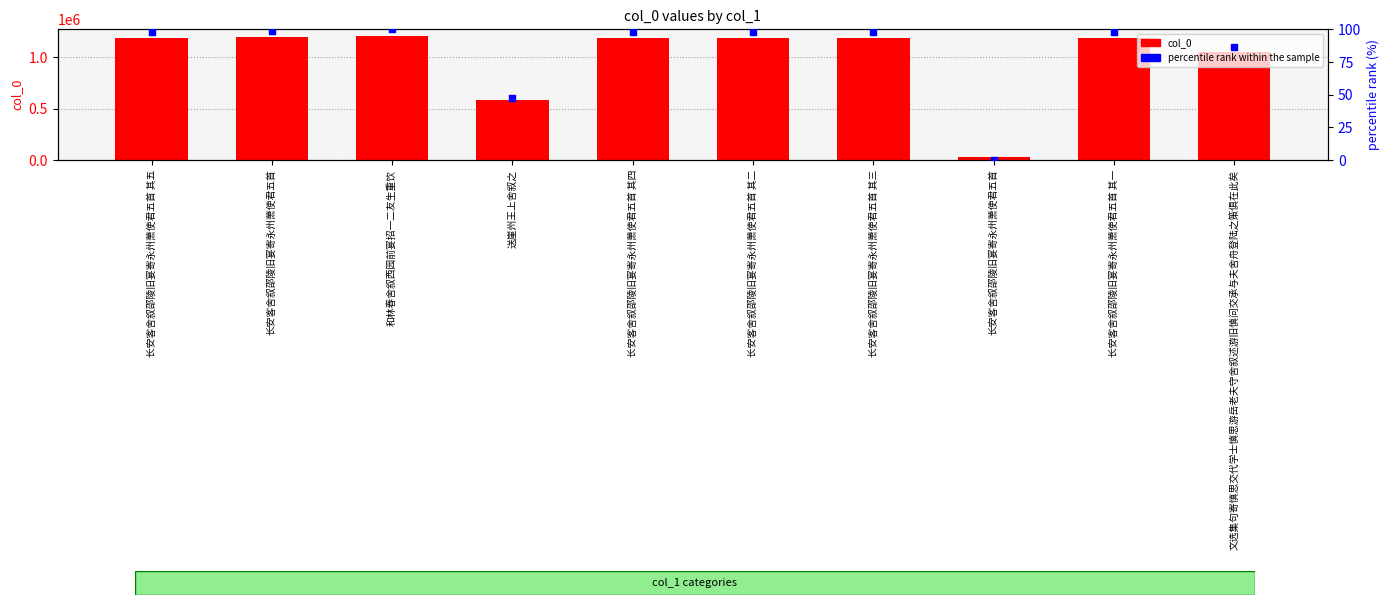

At which category is the sum across all series the highest?

和林春舍叙西园前宴招一二友生重饮